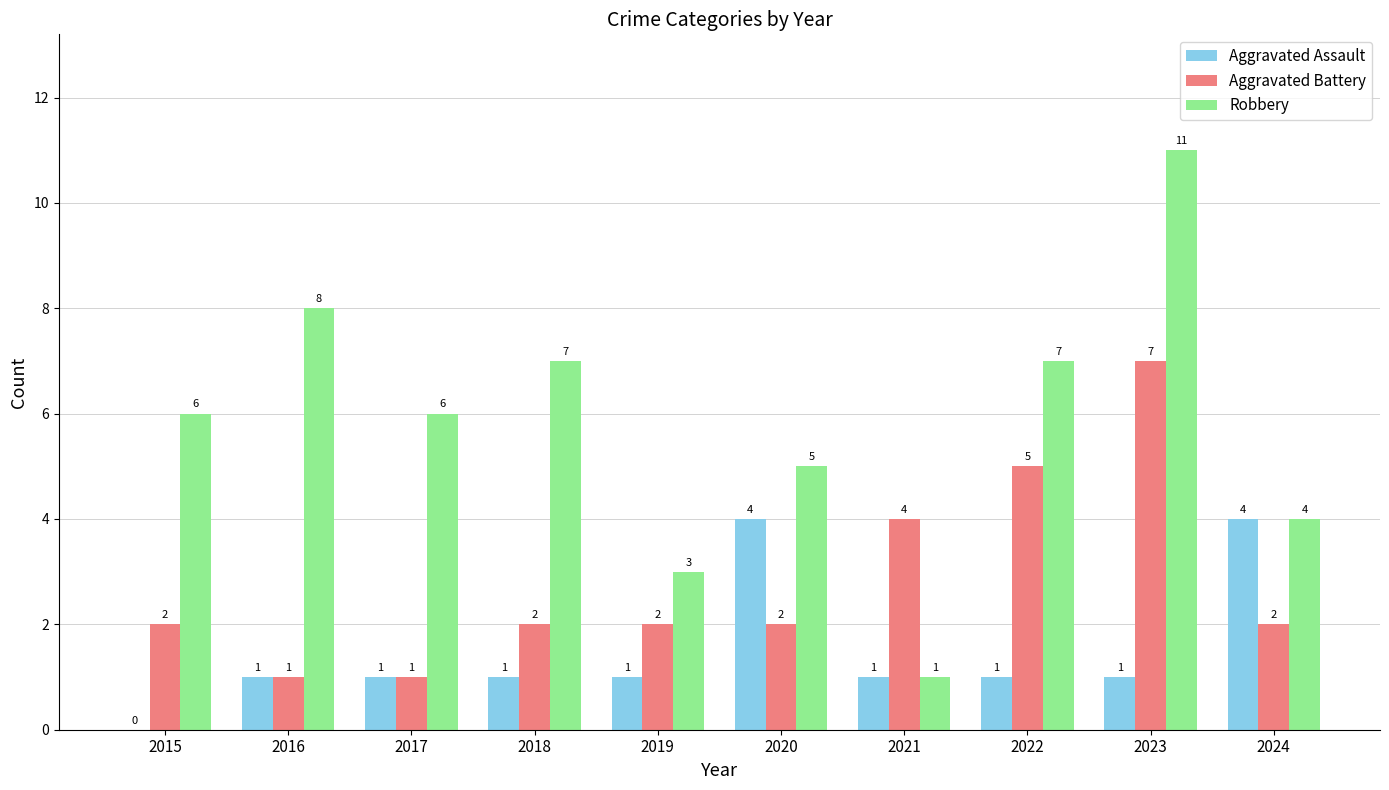

What is the maximum value shown in the chart?

11